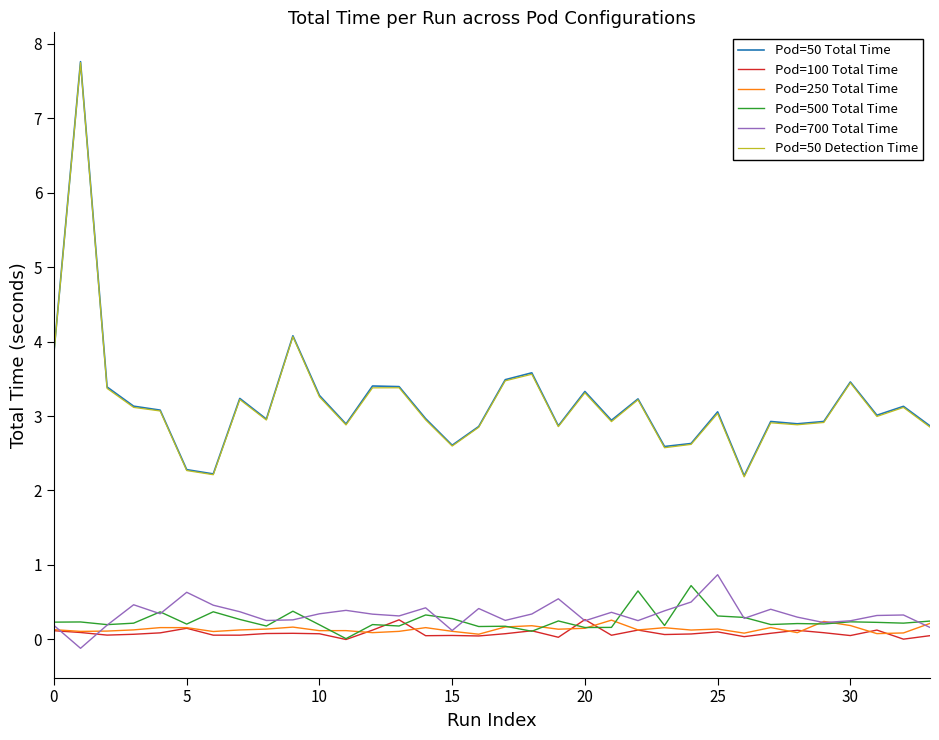

True or false: Pod=500 Total Time and Pod=50 Total Time cross at least once.

False